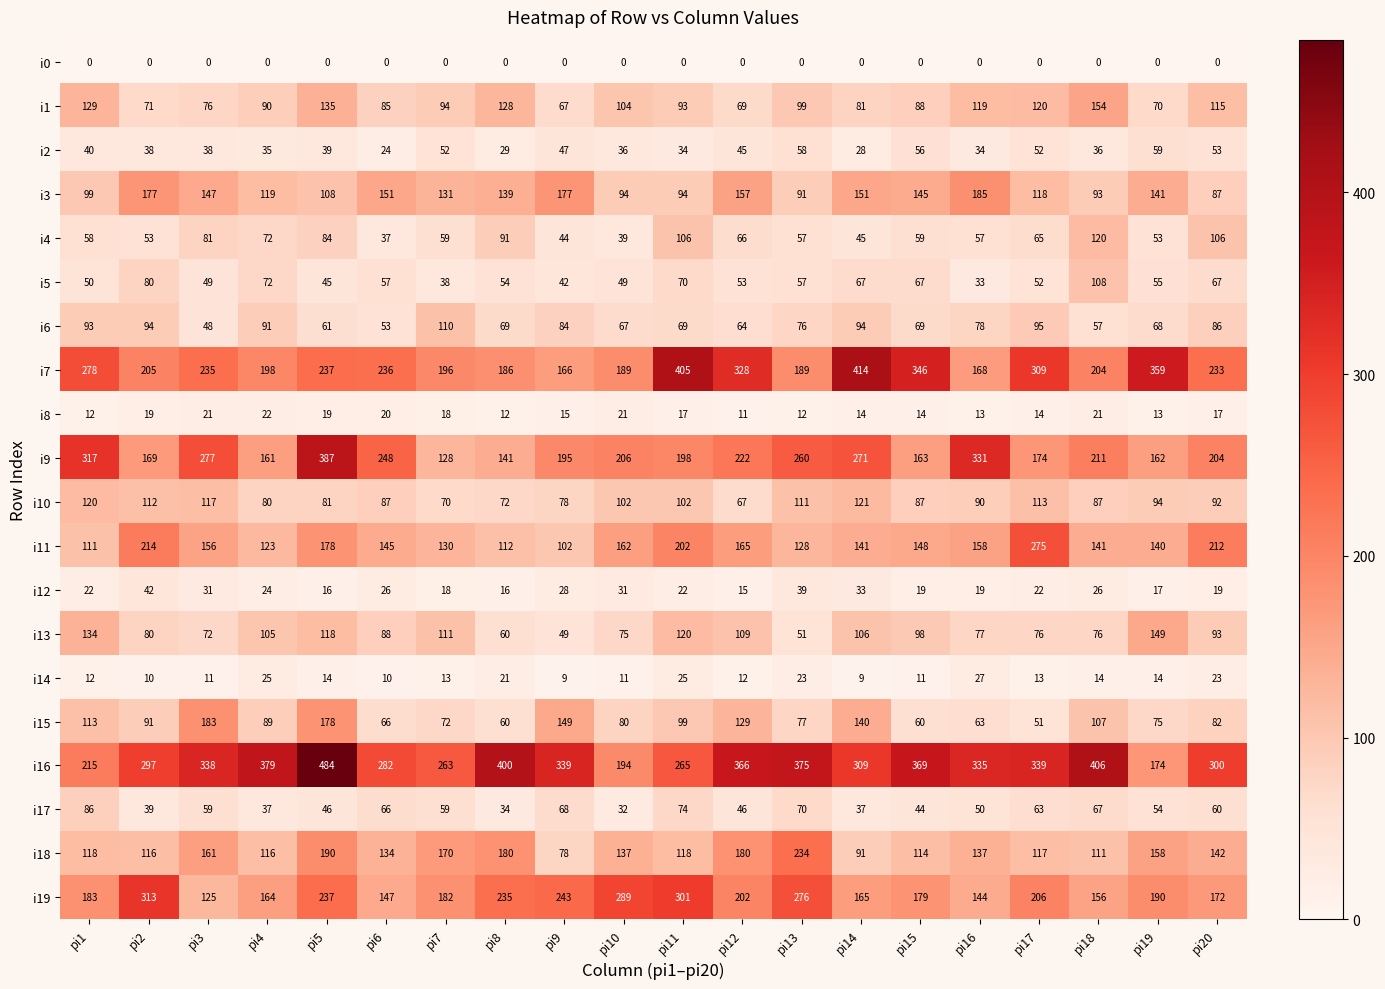

The value of i16 at pi3 is 338. True or false?

True